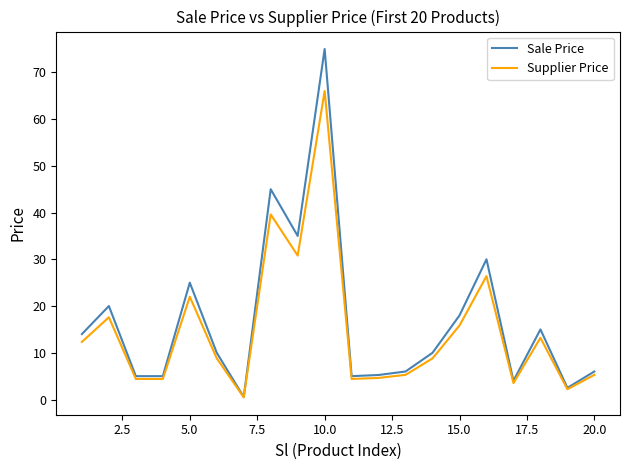

What is the minimum value for Supplier Price?

0.5